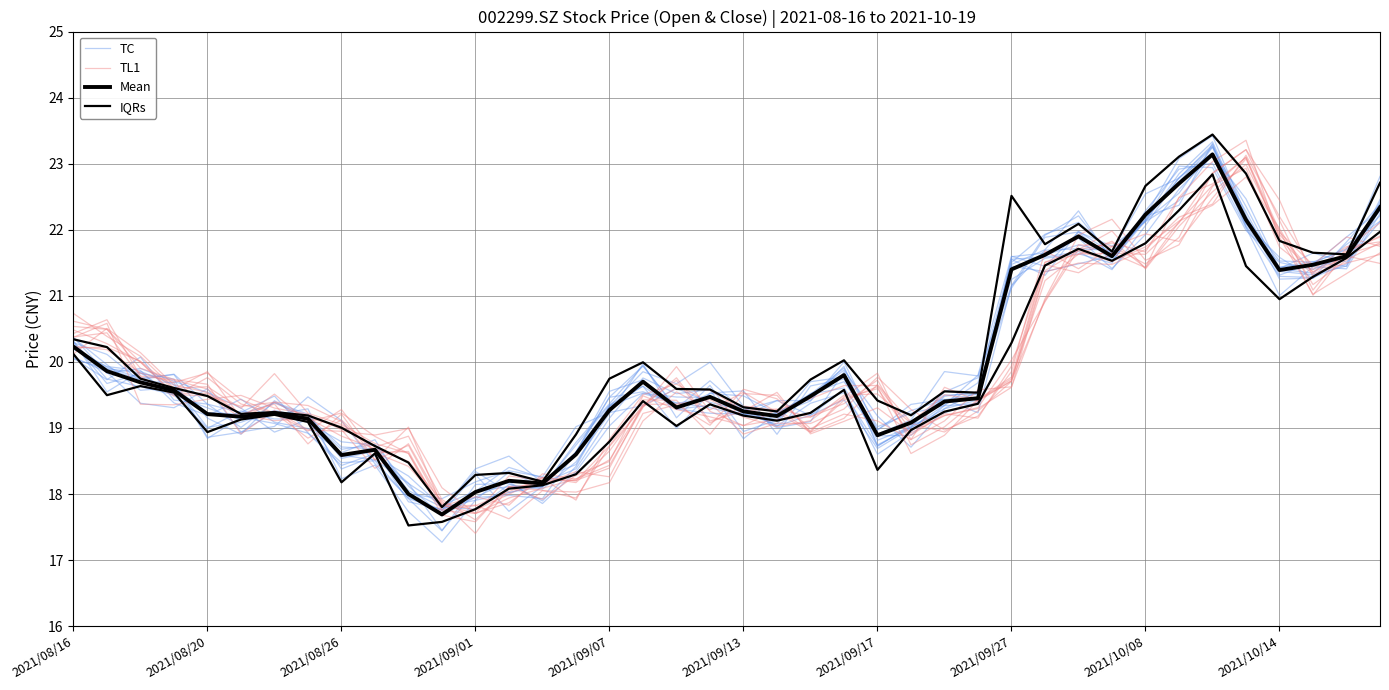

Is this an area chart (filled region under the line)?

No